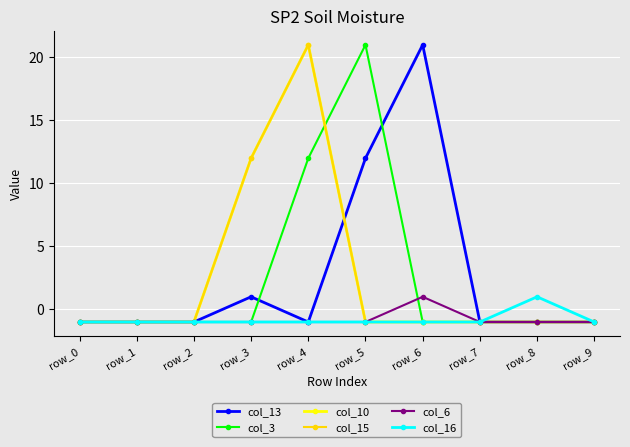

Is this an area chart (filled region under the line)?

No